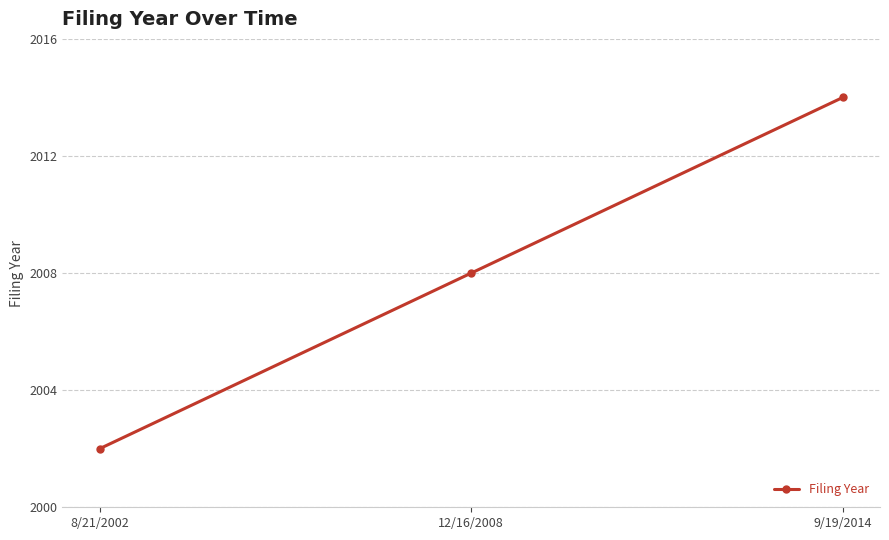

Does the chart display data point markers on the line(s)?

Yes